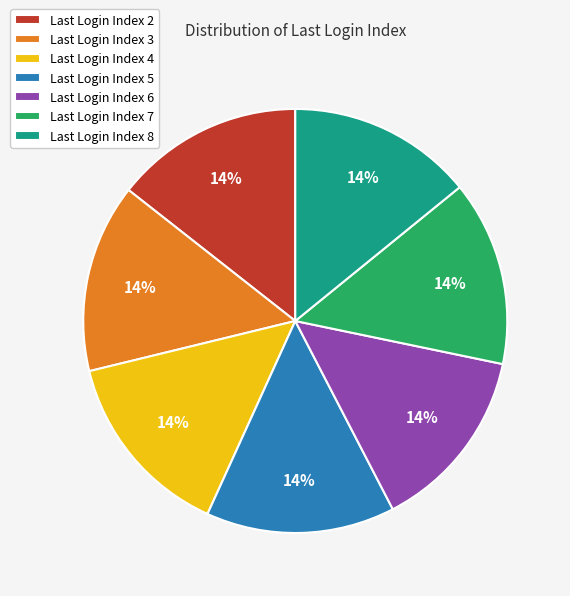

To the nearest percent, what is the average slice percentage?

14%